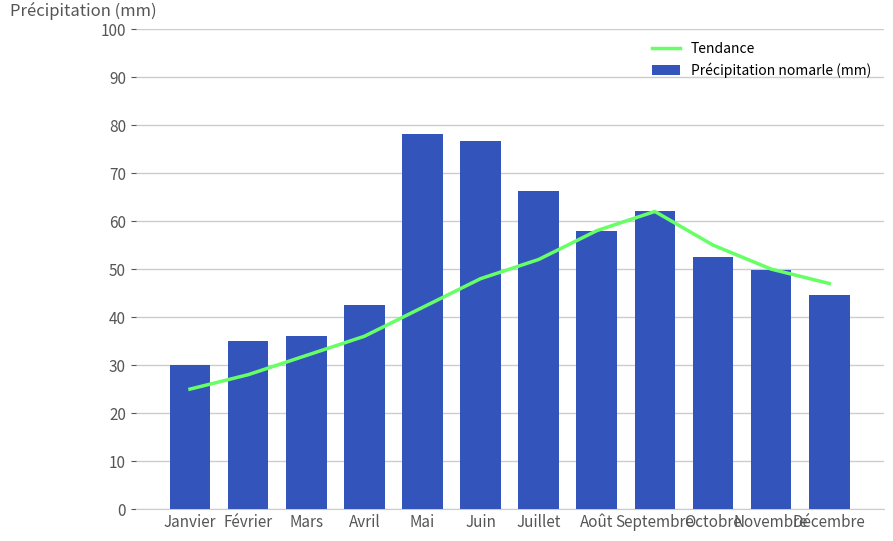

The value of Tendance at Octobre is 20.2. True or false?

False